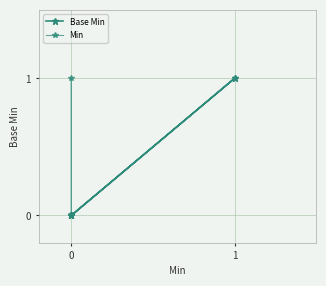

What are all the series names shown in the legend?

Base Min, Min